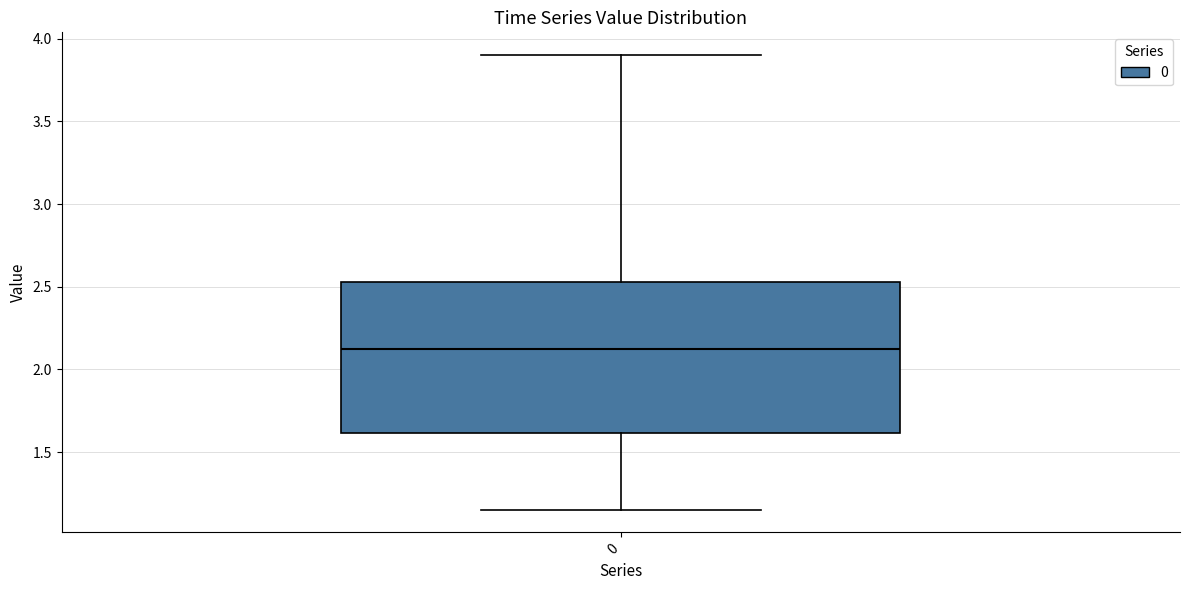

Transcribe this box plot: give where the median line is, the range the box spans, and where the two whiskers end, as read against the y-axis. The values are not printed on the chart, so give them approximately, as read against the axis.

median 2.10, box 1.60 to 2.55, whiskers 1.15 to 3.90